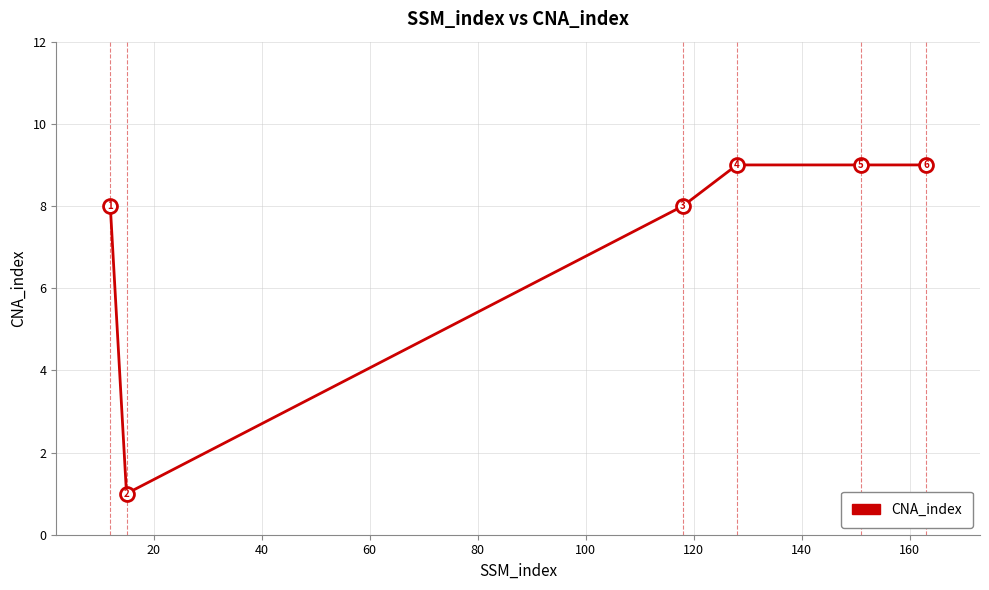

How many interior local valleys (lower than both neighbors) does the data have?

1